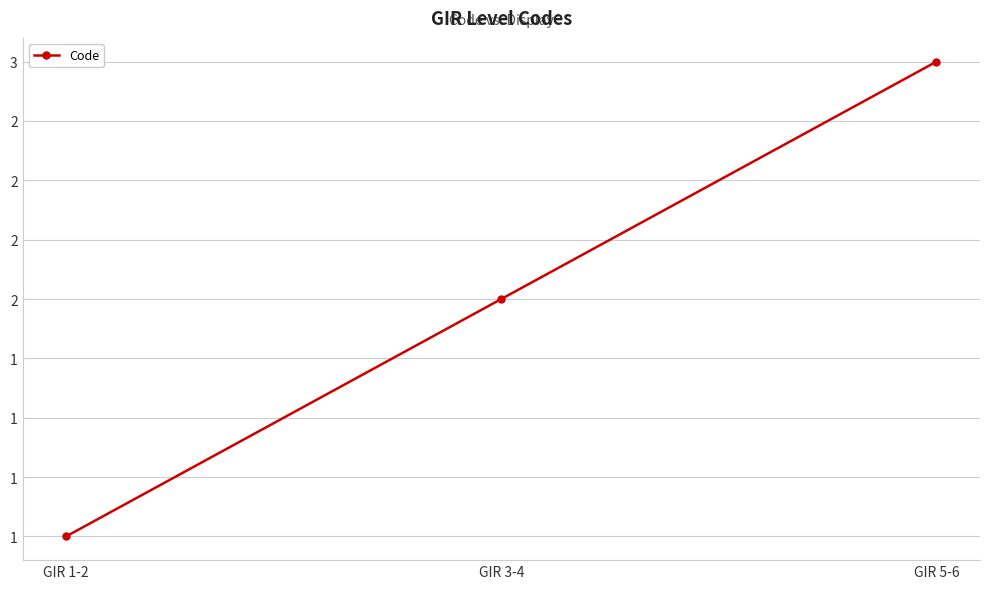

List the labels in order of value, largest first.

GIR 5-6, GIR 3-4, GIR 1-2